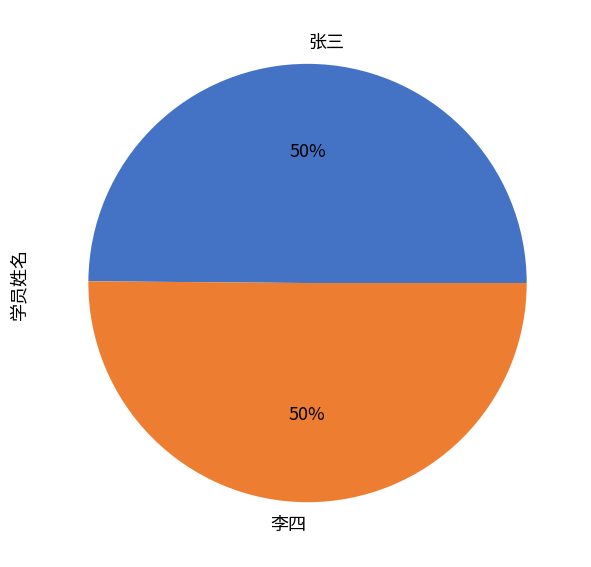

Combined, do 张三 and 李四 account for over 50%?

Yes